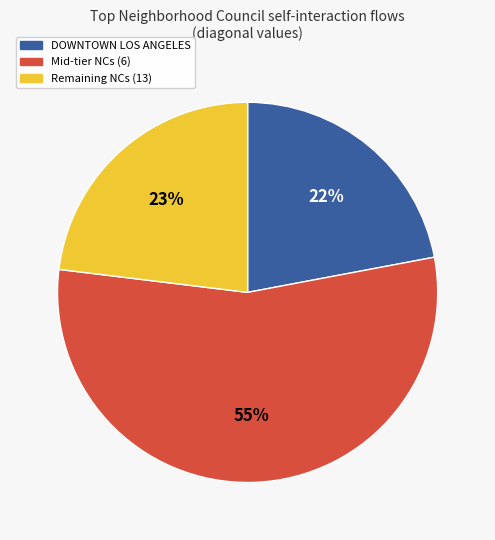

Is there any slice that represents more than half of the pie?

Yes